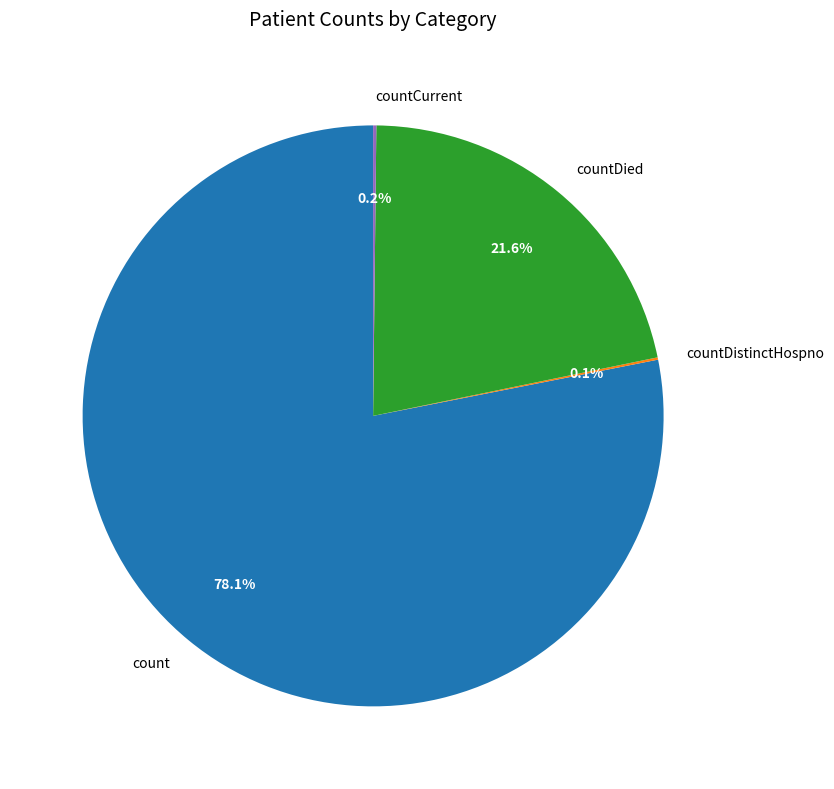

Between countDied and count, which is larger?

count